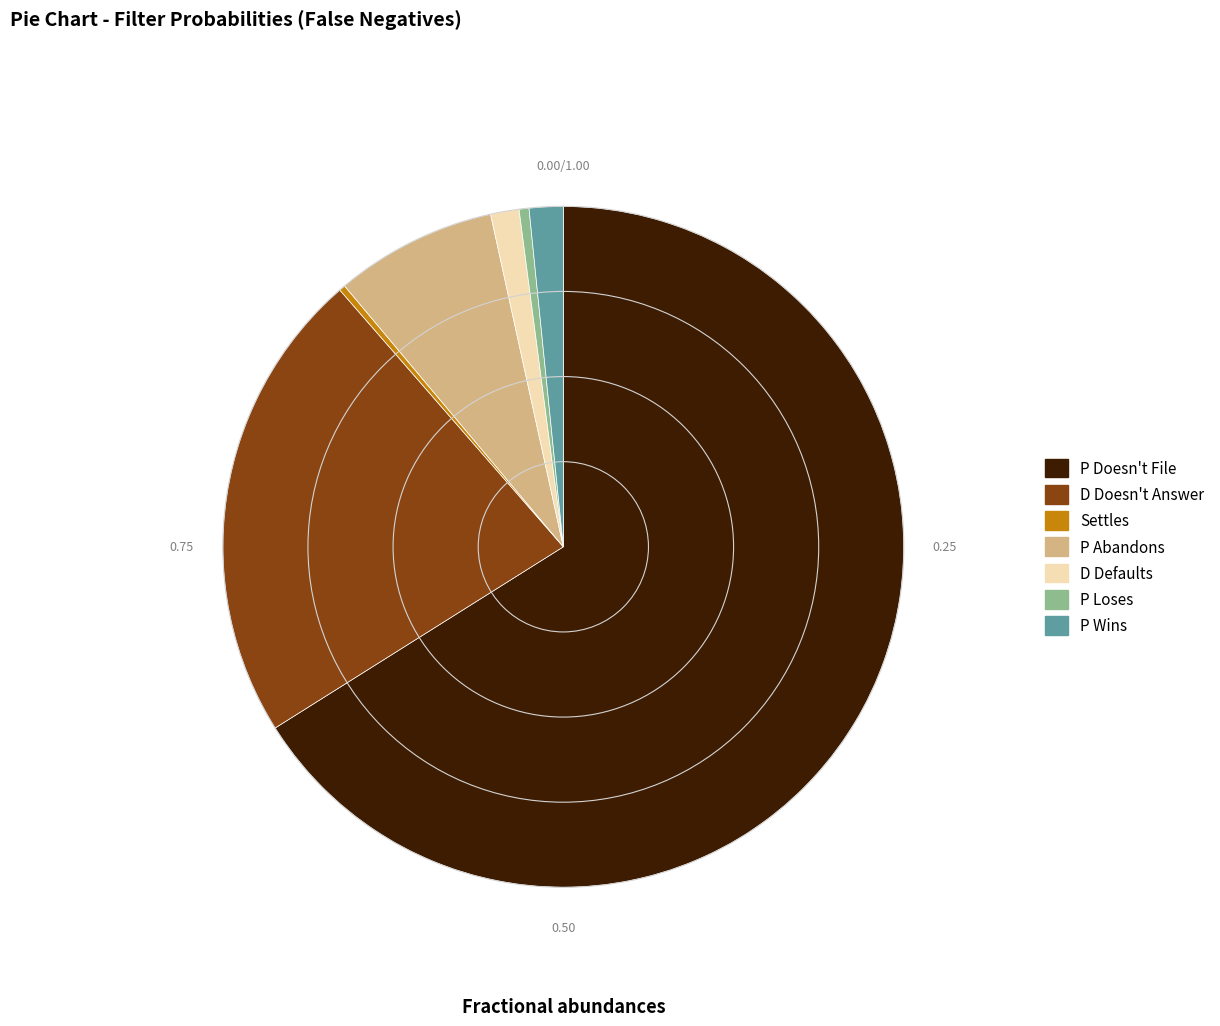

Which slice is the largest?

P Doesn't File